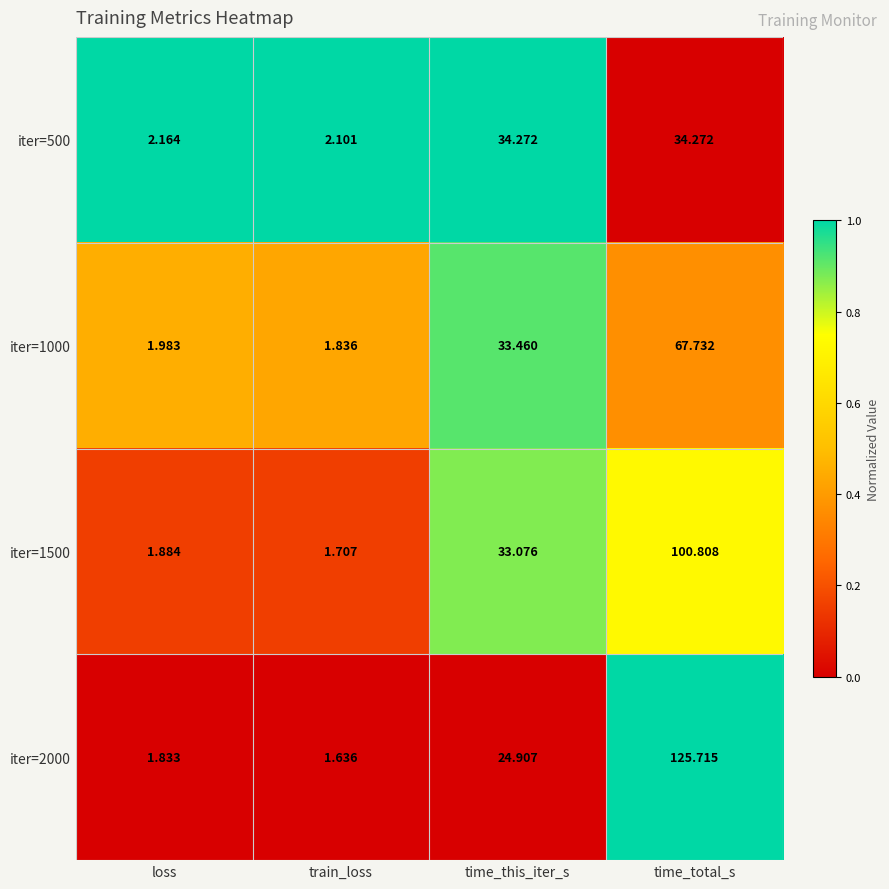

List the labels in order of iter=1000 value, largest first.

time_total_s, time_this_iter_s, loss, train_loss